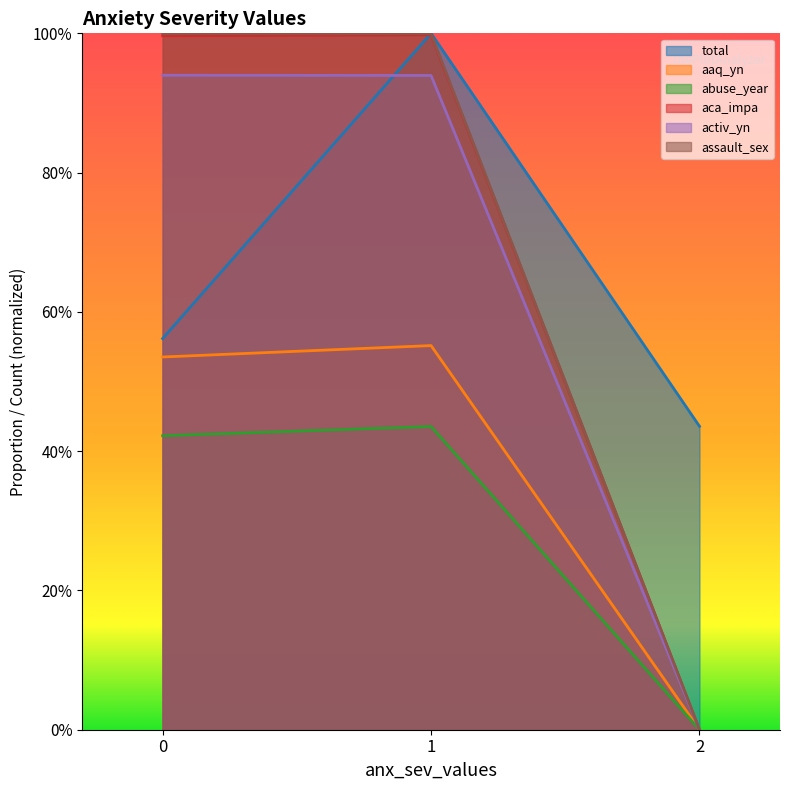

What is the total value across all series at 0?

4.5